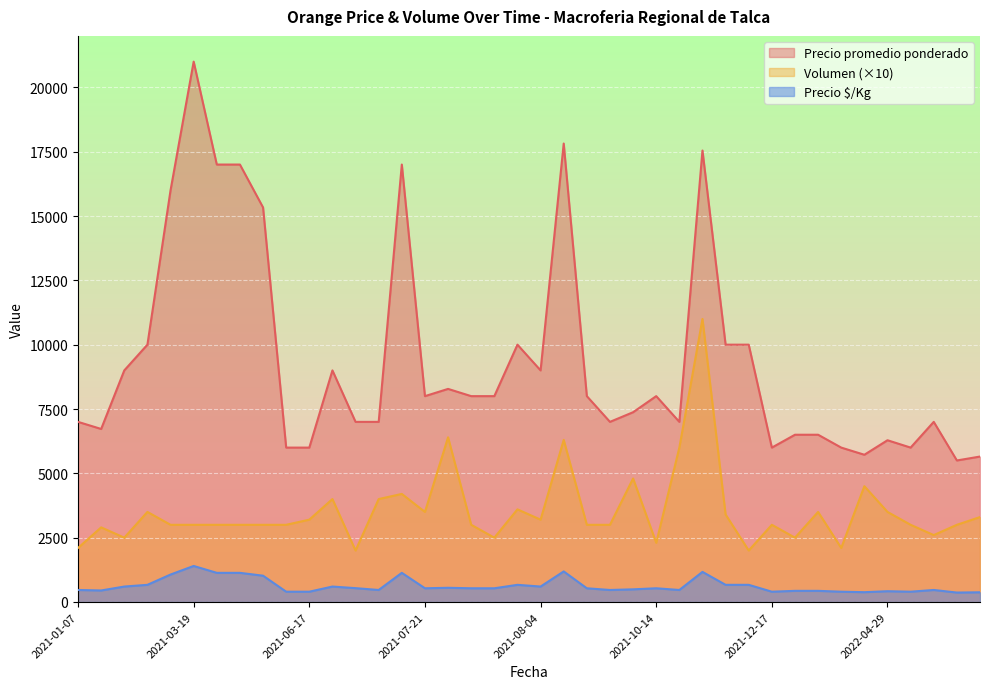

True or false: Precio promedio ponderado has a value of 5722 at 2022-04-22.

True